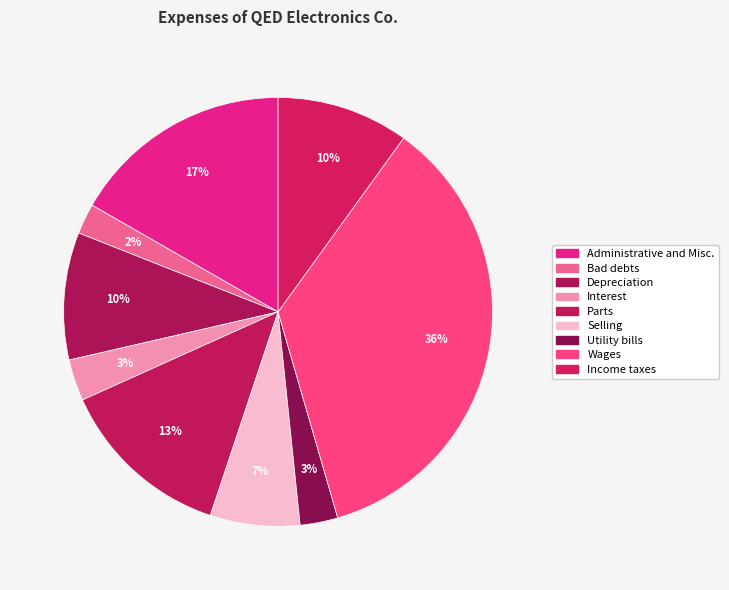

Is it true that Depreciation is 20% of the pie?

False